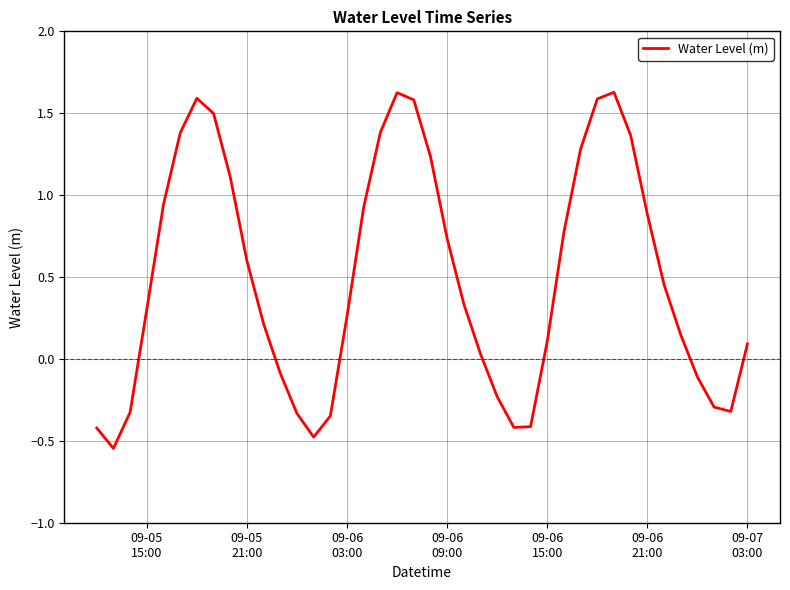

What is the difference between the maximum and minimum values?

2.2